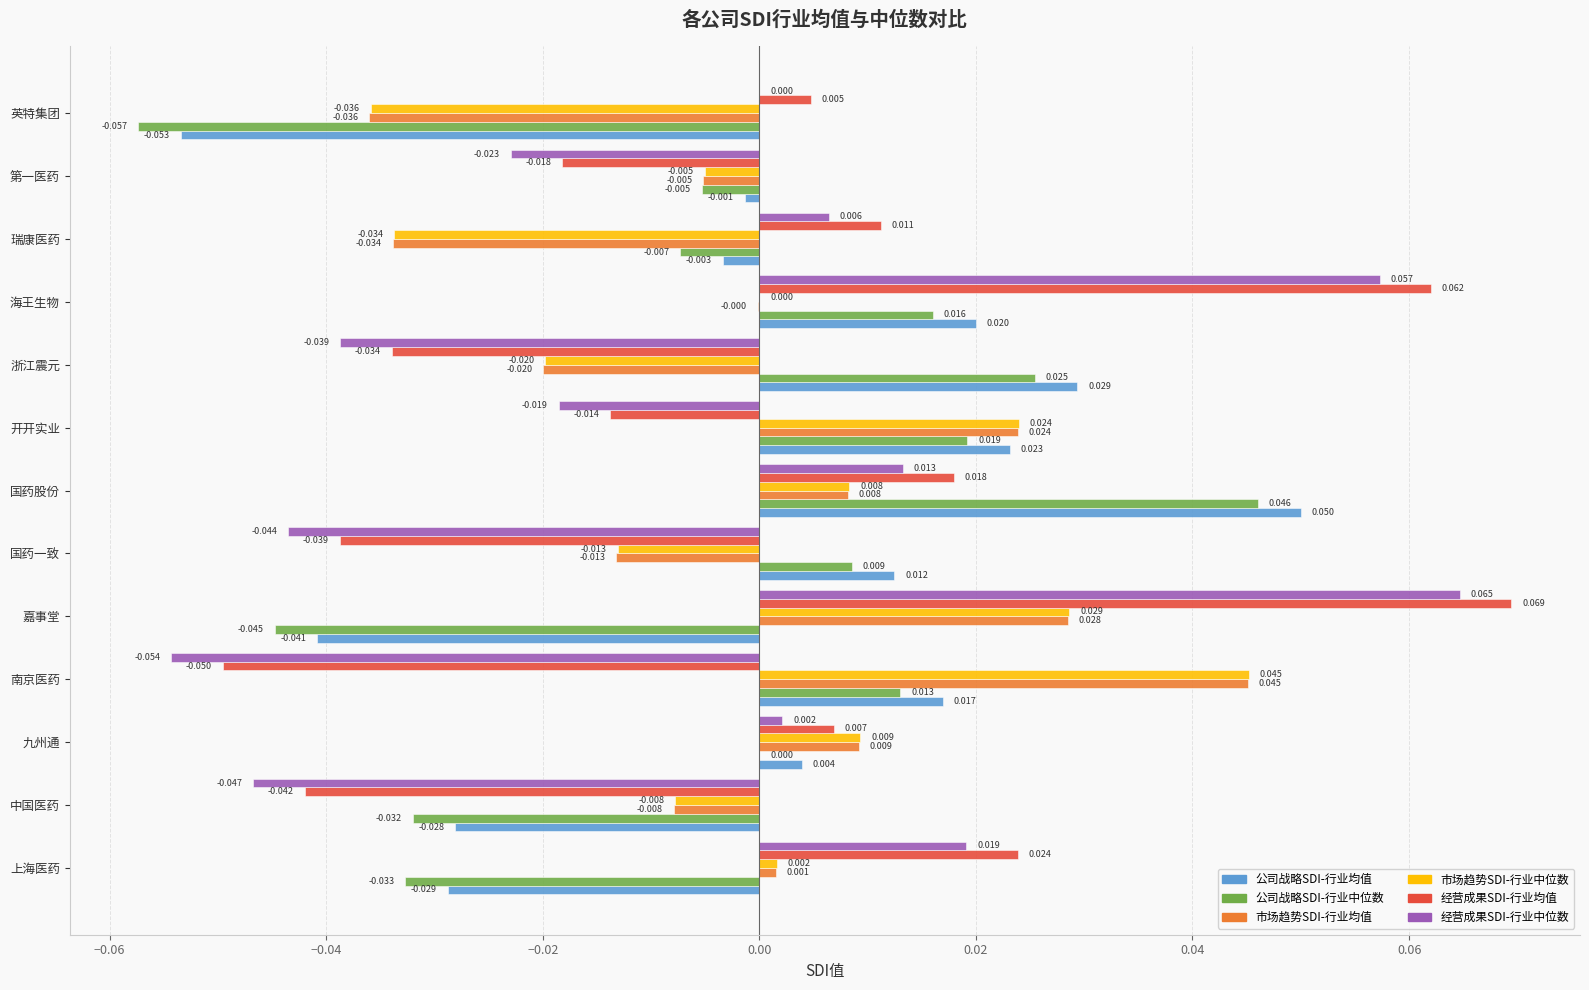

At which label is 经营成果SDI-行业均值 closest to 0?

英特集团